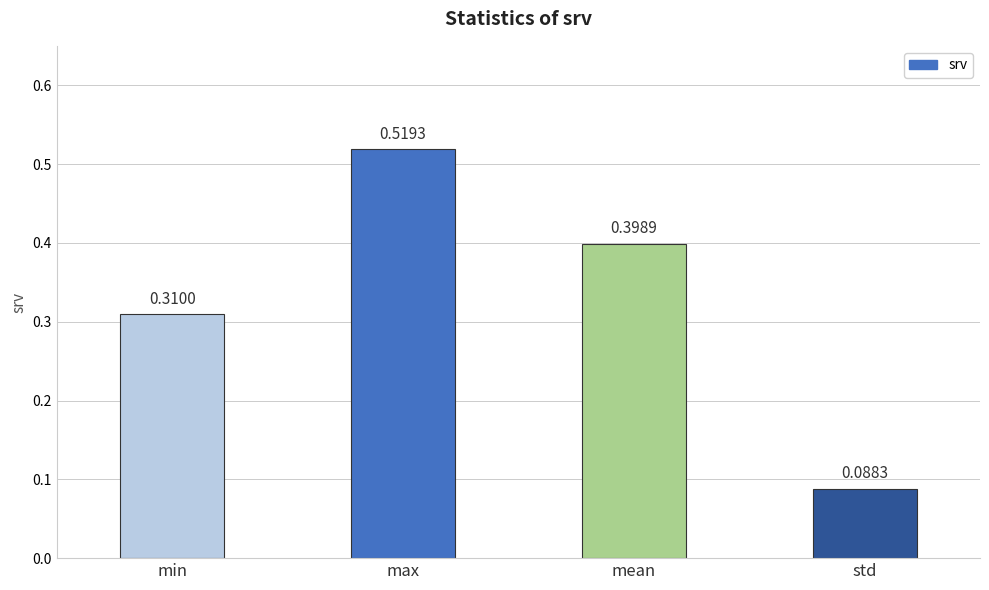

What is the sum of all values?

1.3